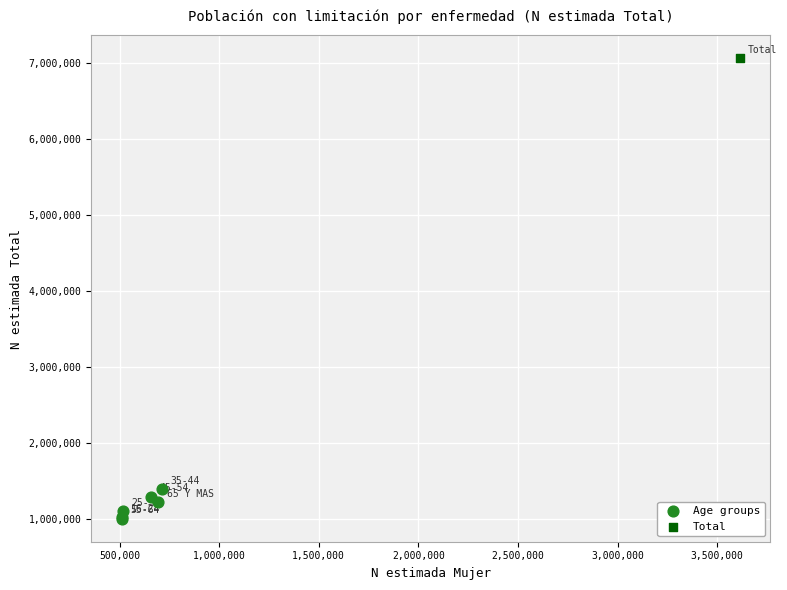

What are all the series names shown in the legend?

Age groups, Total